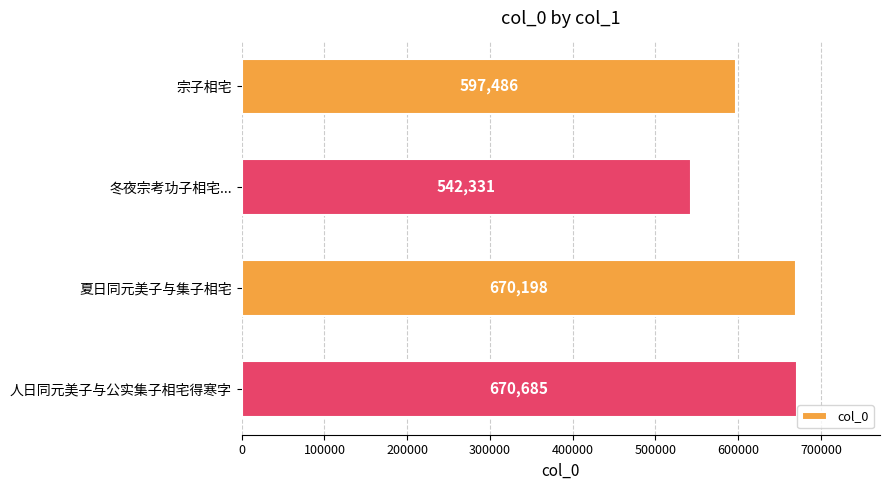

What is the difference between the maximum and minimum values?

128354